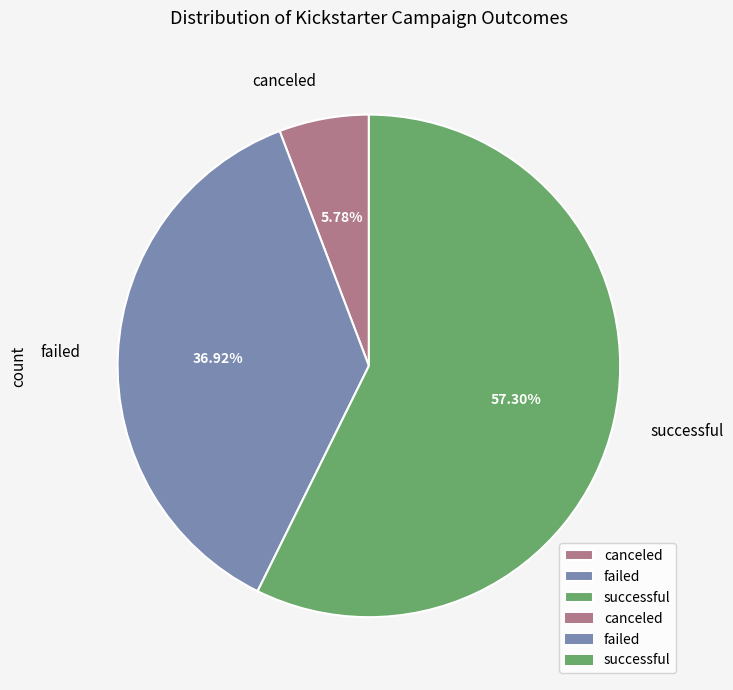

Is there a majority slice in this chart?

Yes